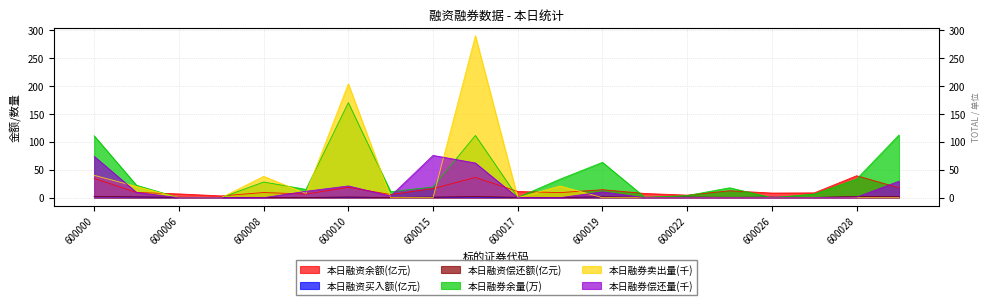

The value of 本日融券余量 at 600006 is -73.6. True or false?

False